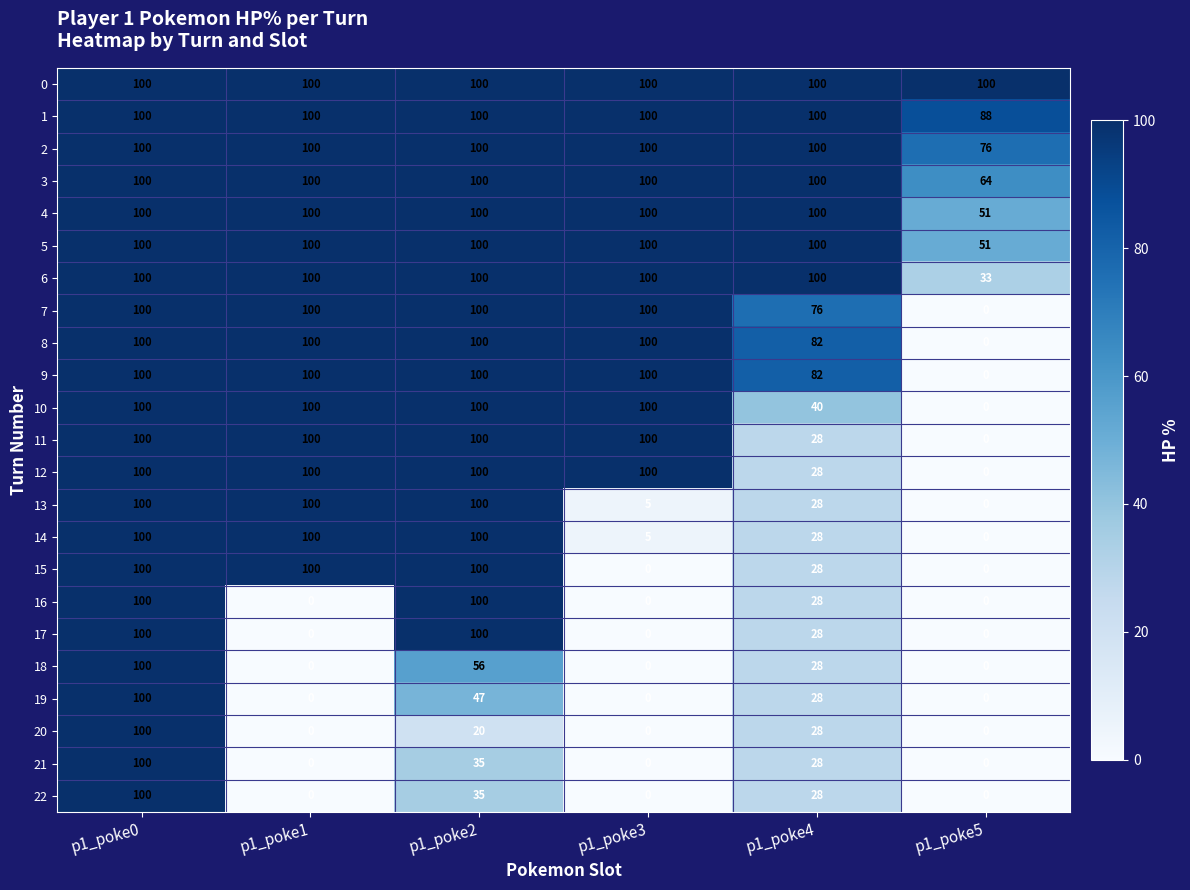

What is the highest value of the 16 series?

100